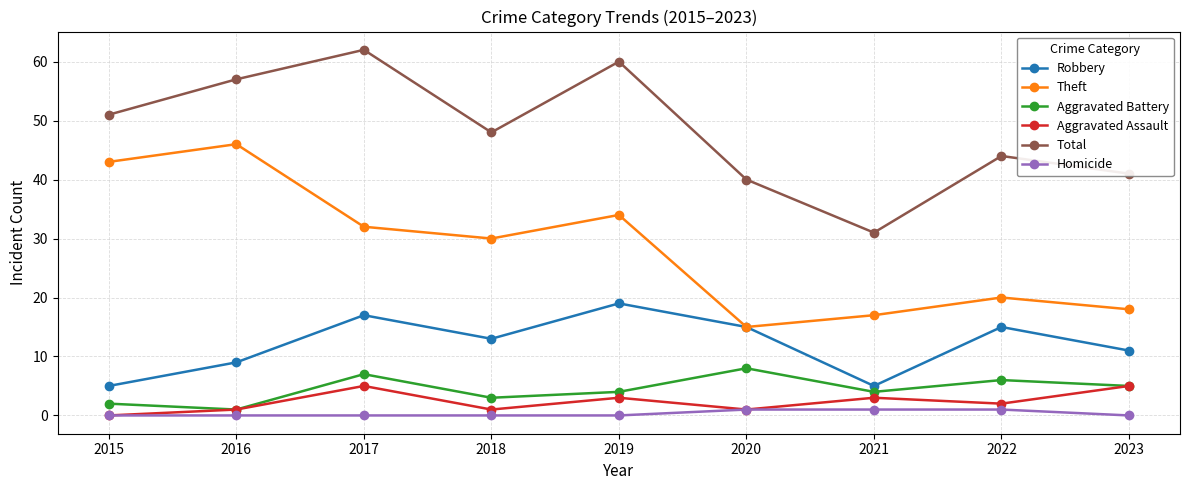

Reading right to left, transcribe all the data shown in this chart.

Robbery: 2023=11	2022=15	2021=5	2020=15	2019=19	2018=13	2017=17	2016=9	2015=5
Theft: 2023=18	2022=20	2021=17	2020=15	2019=34	2018=30	2017=32	2016=46	2015=43
Aggravated Battery: 2023=5	2022=6	2021=4	2020=8	2019=4	2018=3	2017=7	2016=1	2015=2
Aggravated Assault: 2023=5	2022=2	2021=3	2020=1	2019=3	2018=1	2017=5	2016=1	2015=0
Total: 2023=41	2022=44	2021=31	2020=40	2019=60	2018=48	2017=62	2016=57	2015=51
Homicide: 2023=0	2022=1	2021=1	2020=1	2019=0	2018=0	2017=0	2016=0	2015=0